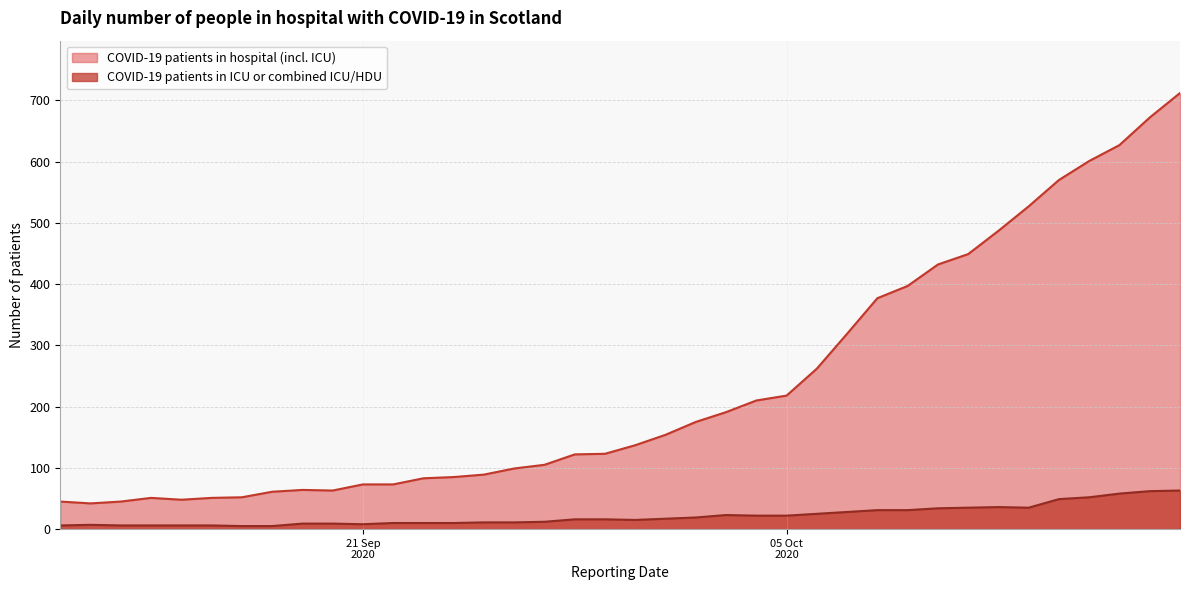

Which series changed the most between 2020-10-02 and 2020-10-09?

COVID-19 patients in hospital (incl. ICU)